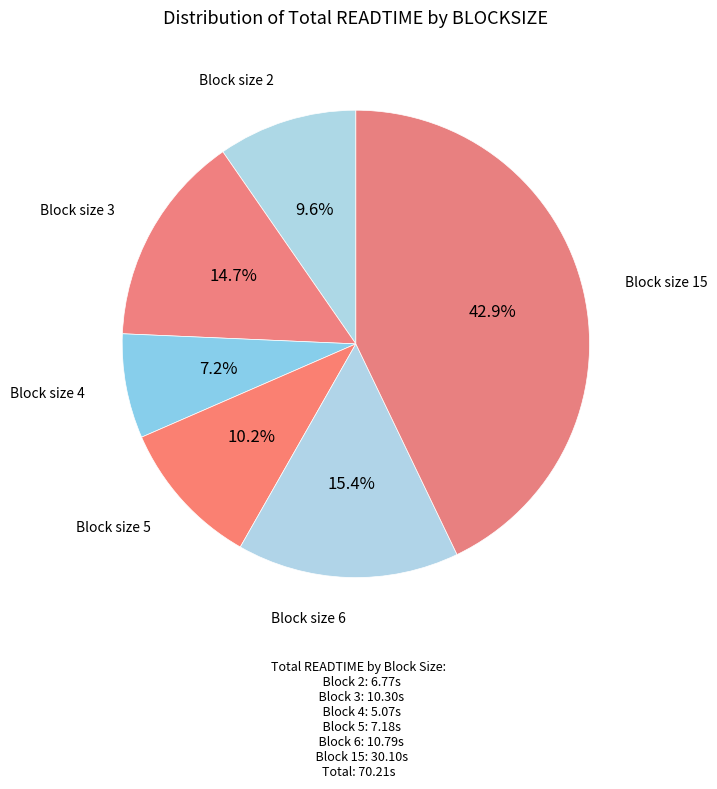

Which has a higher value, Block size 6 or Block size 4?

Block size 6